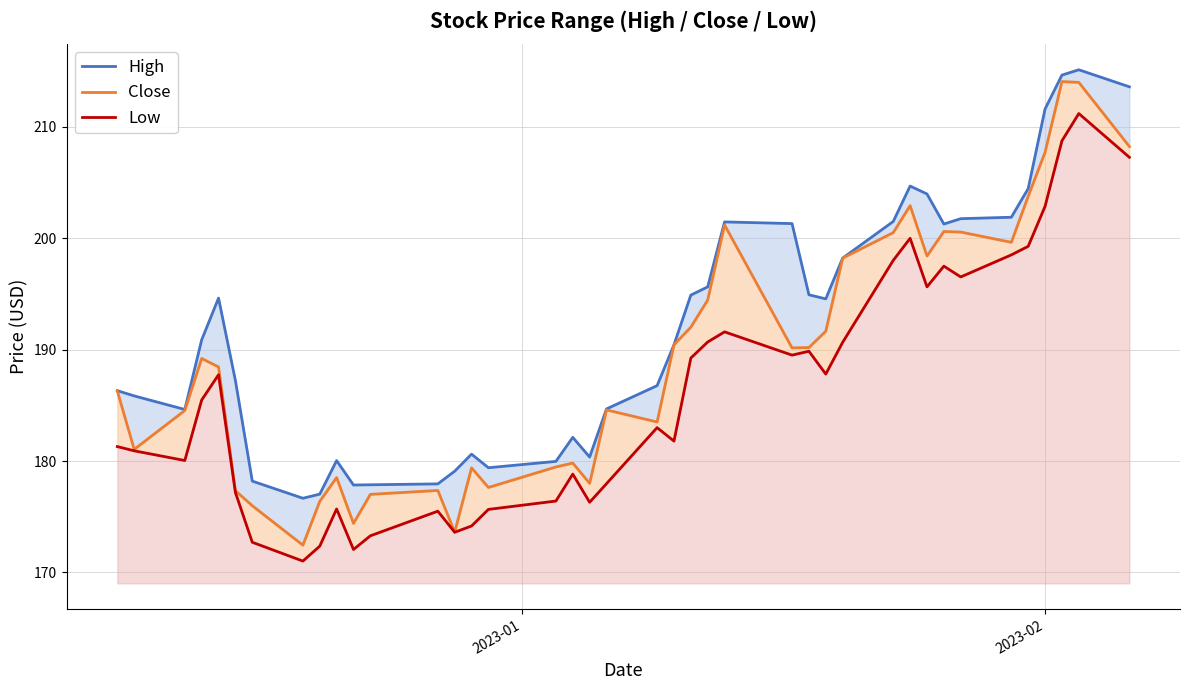

Reading right to left, what are all the values shown in this chart?

High: 213.6	215.1	214.6	211.6	204.5	201.9	201.8	201.3	204.0	204.7	201.5	198.2	194.6	194.9	201.3	201.5	195.6	194.9	190.4	186.8	184.7	180.4	182.1	180.0	179.4	180.6	179.1	177.9	177.9	177.9	180.0	177.0	176.7	178.2	187.2	194.6	190.9	184.6	185.9	186.3
Close: 208.2	214.0	214.1	207.7	203.8	199.6	200.6	200.6	198.4	202.9	200.5	198.2	191.7	190.2	190.2	201.2	194.5	192.0	190.4	183.5	184.6	178.0	179.8	179.5	177.6	179.4	173.6	177.4	177.0	174.4	178.5	176.4	172.4	176.0	177.3	188.4	189.2	184.5	181.1	186.3
Low: 207.3	211.2	208.8	202.9	199.3	198.5	196.5	197.5	195.6	200.0	198.0	190.7	187.8	189.9	189.5	191.6	190.7	189.2	181.8	183.0	178.0	176.3	178.8	176.4	175.7	174.2	173.6	175.5	173.3	172.1	175.7	172.4	171.0	172.7	177.2	187.8	185.5	180.1	180.9	181.3